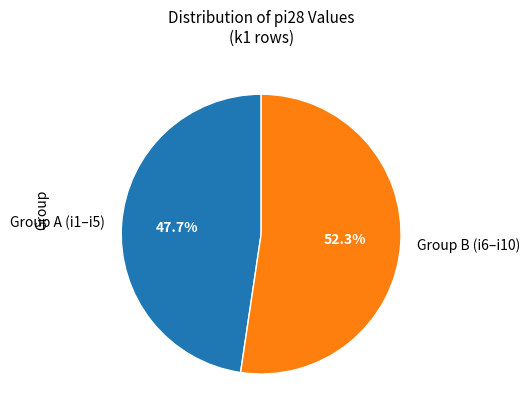

How many slices are in this pie chart?

2